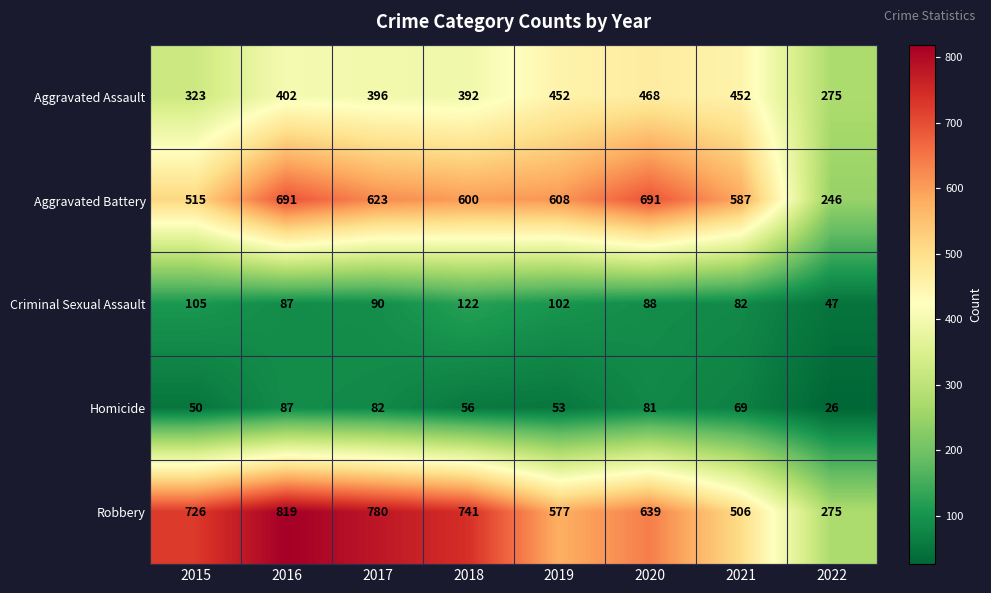

Between 2015 and 2016, which series saw the biggest shift?

Aggravated Battery